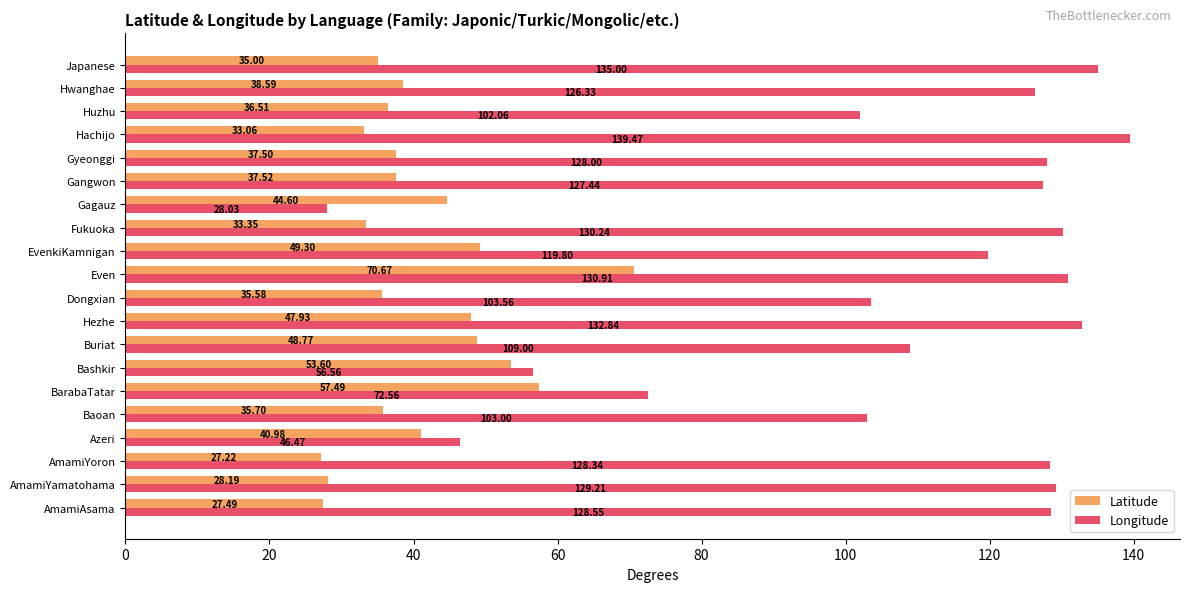

Rank the series by their average value, from highest to lowest.

Longitude, Latitude